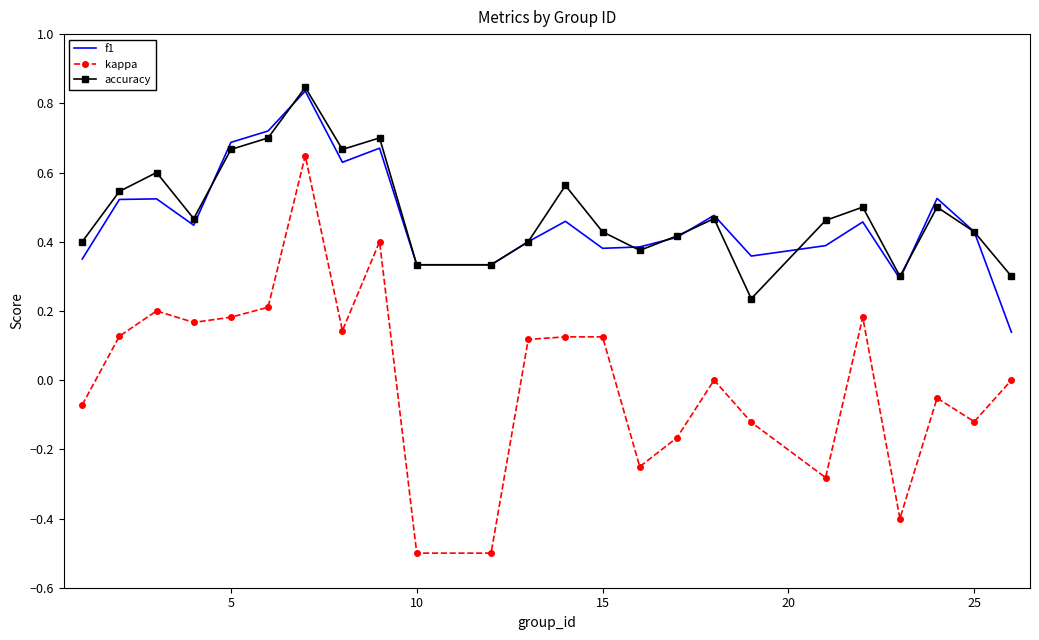

What are all the series names shown in the legend?

f1, kappa, accuracy